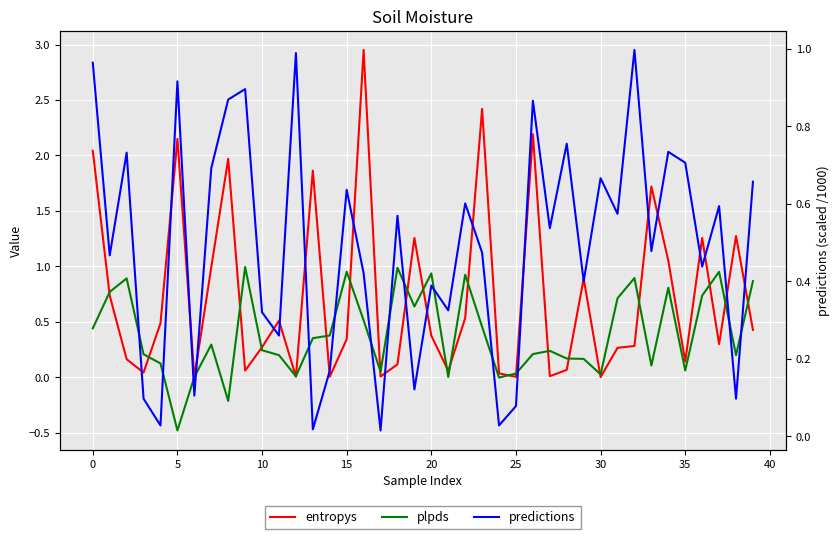

What is the minimum value shown in the chart?

-0.5